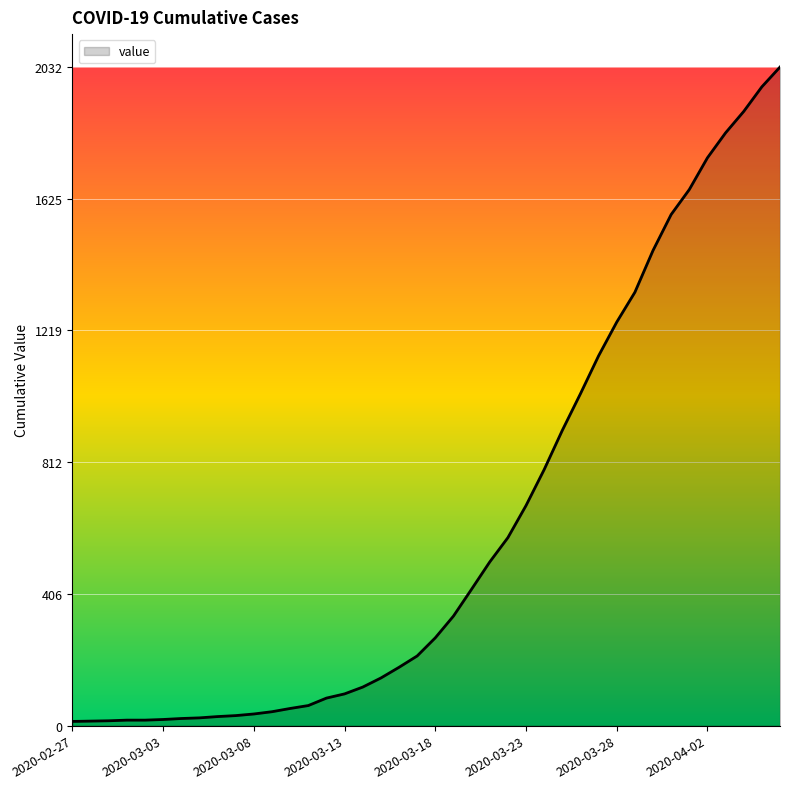

What is the difference between the maximum and minimum values?

2019